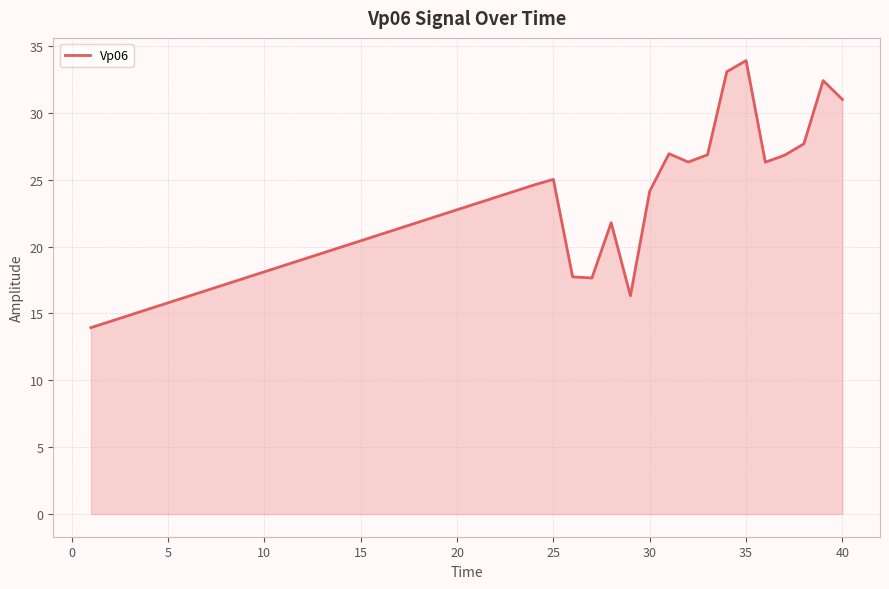

What is the smallest value displayed?

13.9